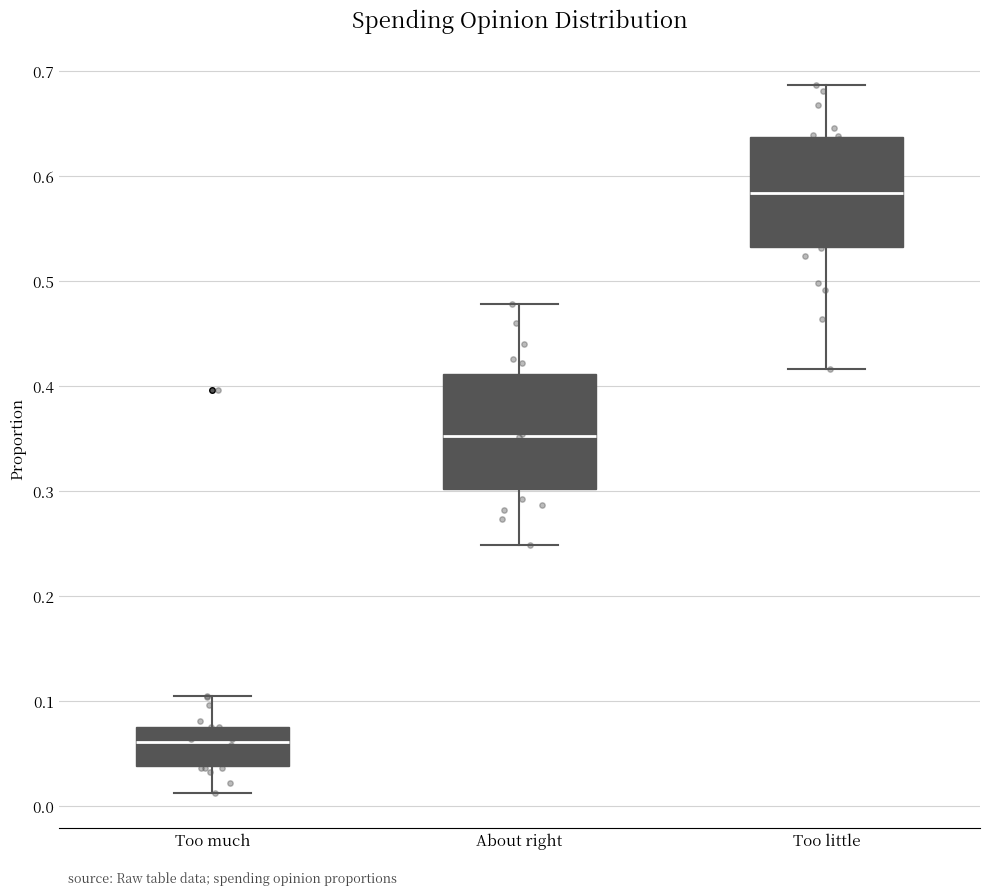

Where does the lower whisker of the box for Too much end on the y-axis? The values are not printed on the chart, so give them approximately, as read against the axis.

0.01